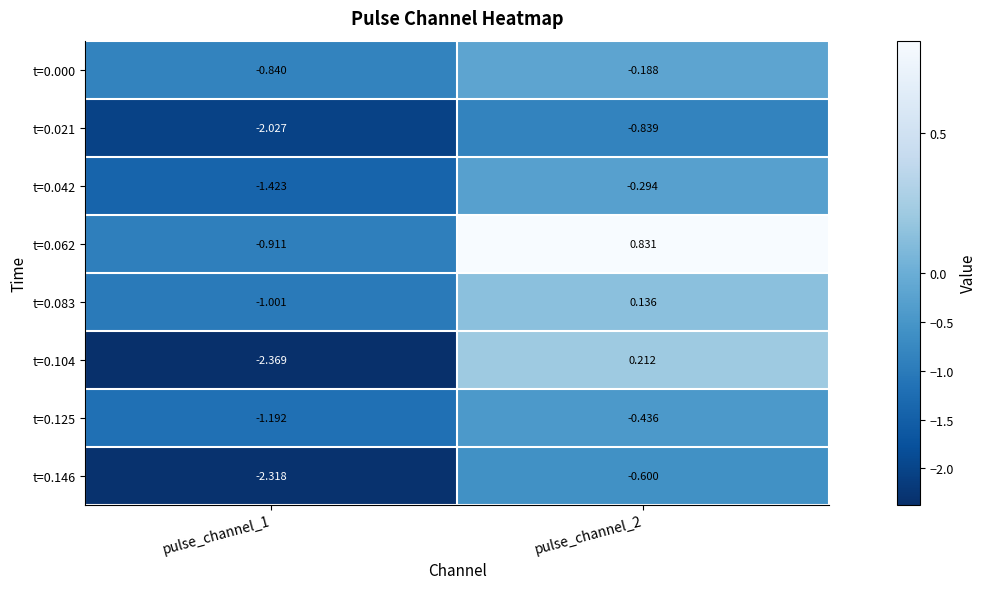

Reading right to left, list all the values displayed in this chart.

t=0.000: pulse_channel_2=-0.2	pulse_channel_1=-0.8
t=0.021: pulse_channel_2=-0.8	pulse_channel_1=-2.0
t=0.042: pulse_channel_2=-0.3	pulse_channel_1=-1.4
t=0.062: pulse_channel_2=0.8	pulse_channel_1=-0.9
t=0.083: pulse_channel_2=0.1	pulse_channel_1=-1.0
t=0.104: pulse_channel_2=0.2	pulse_channel_1=-2.4
t=0.125: pulse_channel_2=-0.4	pulse_channel_1=-1.2
t=0.146: pulse_channel_2=-0.6	pulse_channel_1=-2.3